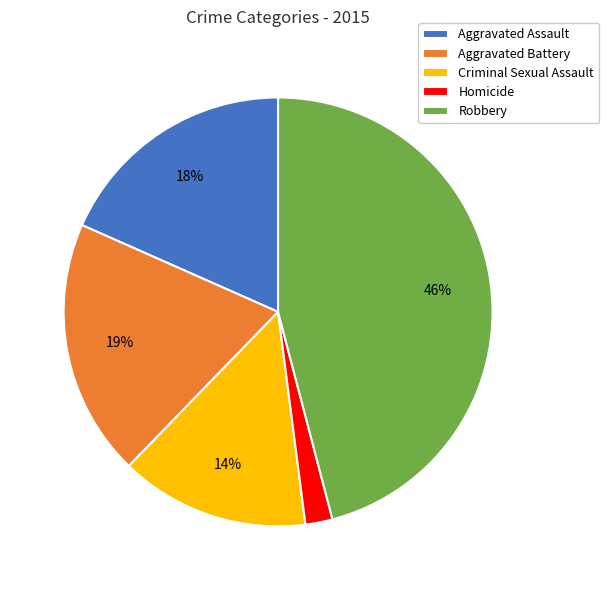

Does Homicide represent more than half of the total?

No